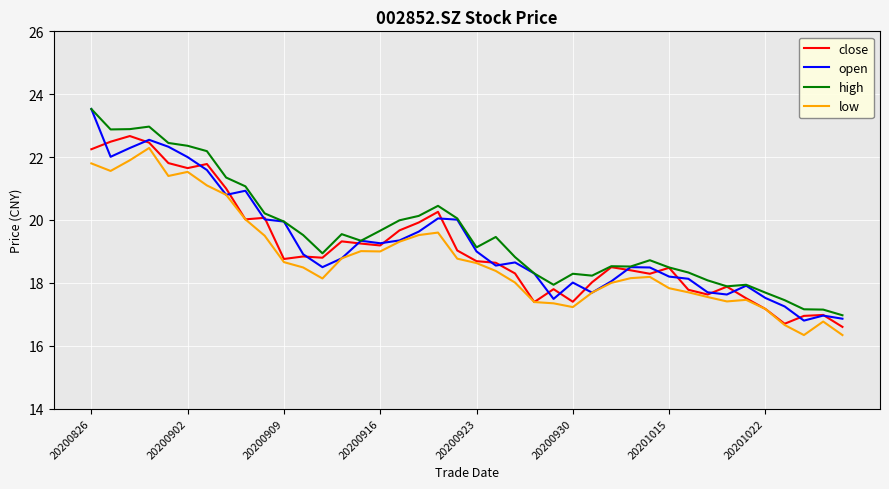

Which series has the largest range (max minus min)?

open